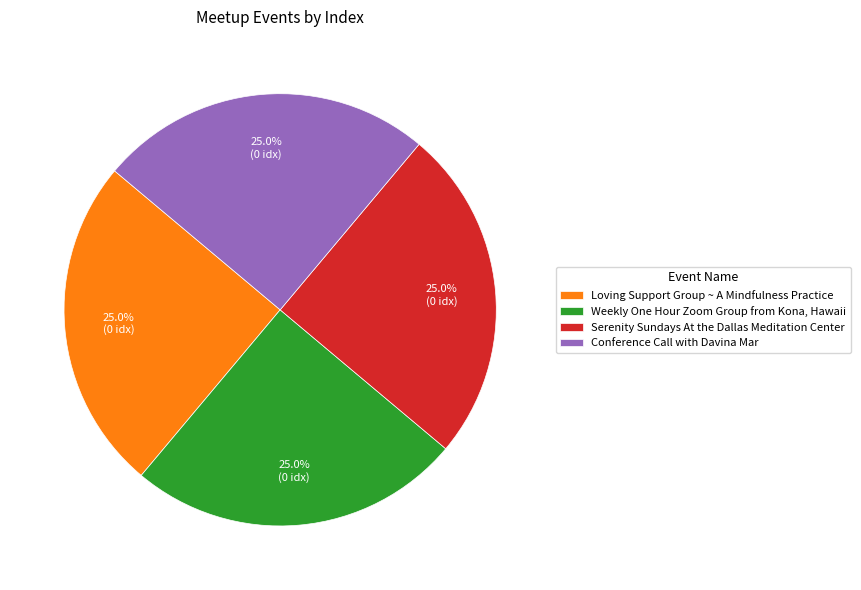

Combined, what portion of the pie is Conference Call with Davina Mar and Weekly One Hour Zoom Group from Kona, Hawaii?

50.0%